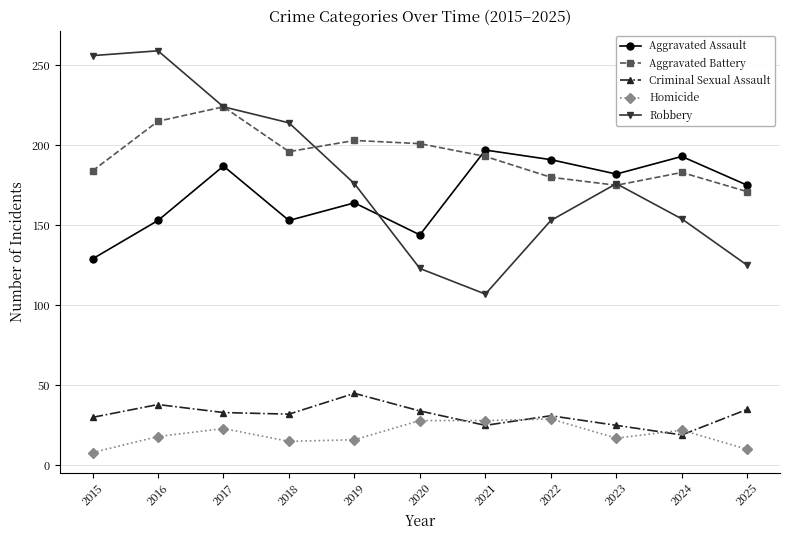

What is the highest value of the Robbery series?

259